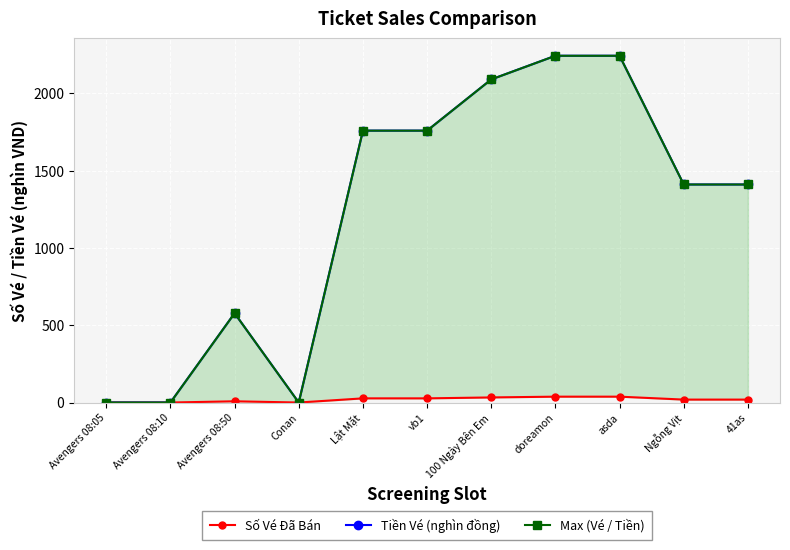

True or false: Tiền Vé (nghìn đồng) and Số Vé Đã Bán intersect in this chart.

False